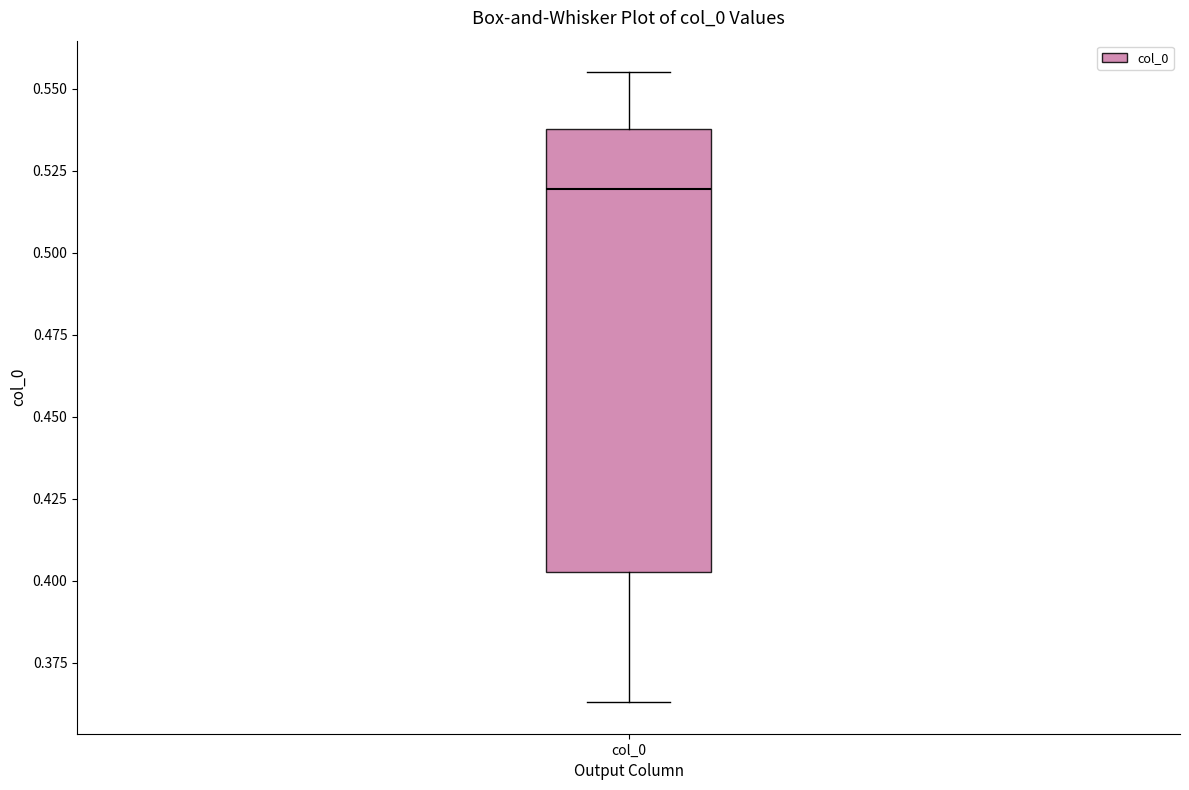

Read this box plot against the y-axis: the position of the median line, the range covered by the box, and the ends of both whiskers. The values are not printed on the chart, so give them approximately, as read against the axis.

median 0.520, box 0.405 to 0.540, whiskers 0.365 to 0.555